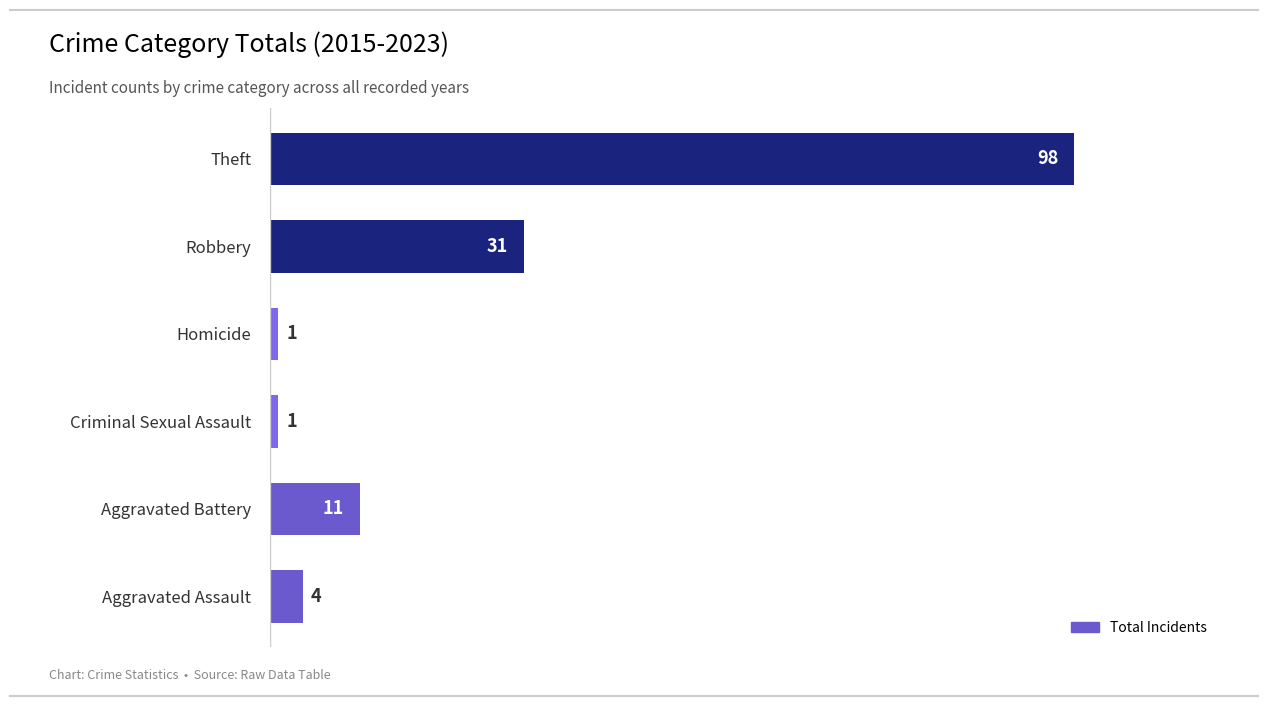

What is the difference between the values at Robbery and Theft?

67